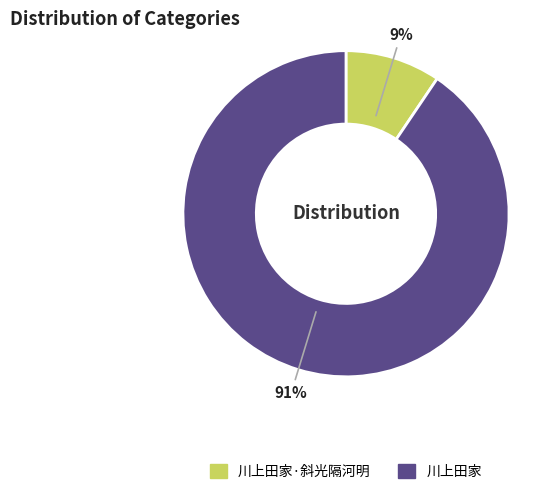

What percentage is the 川上田家 slice, to the nearest percent?

91%